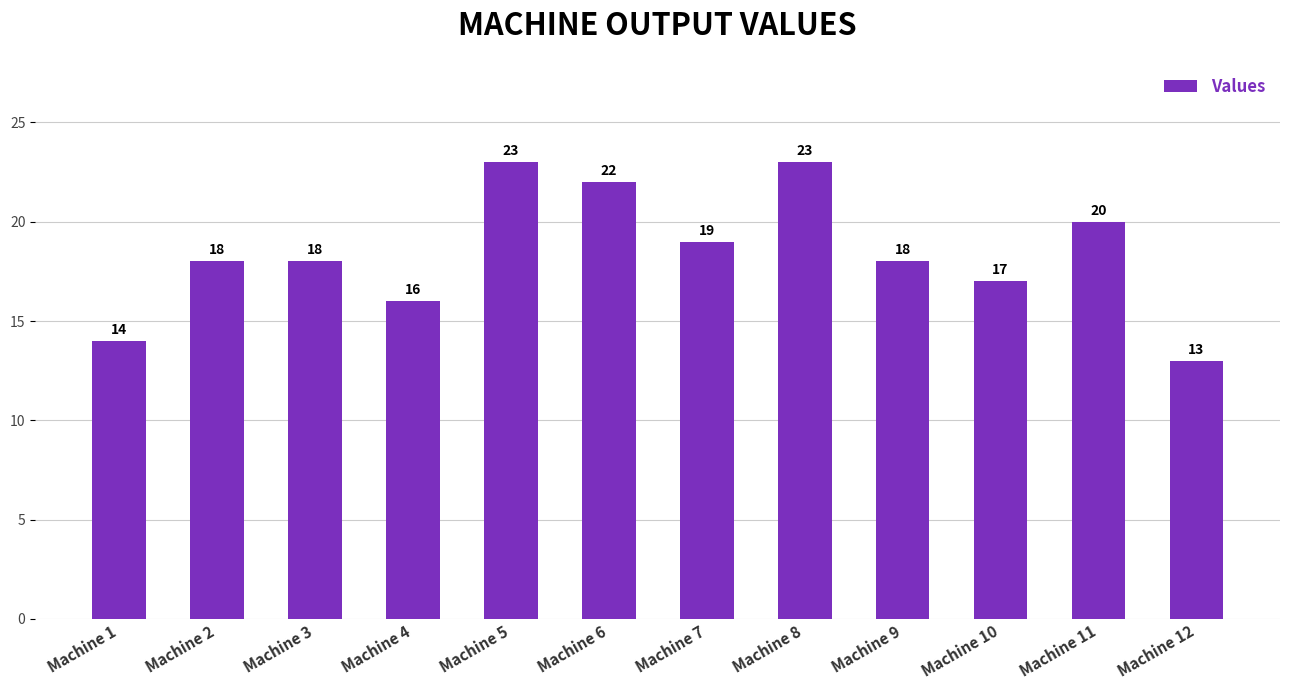

Reading left to right, list all the values displayed in this chart.

Machine 1=14	Machine 2=18	Machine 3=18	Machine 4=16	Machine 5=23	Machine 6=22	Machine 7=19	Machine 8=23	Machine 9=18	Machine 10=17	Machine 11=20	Machine 12=13